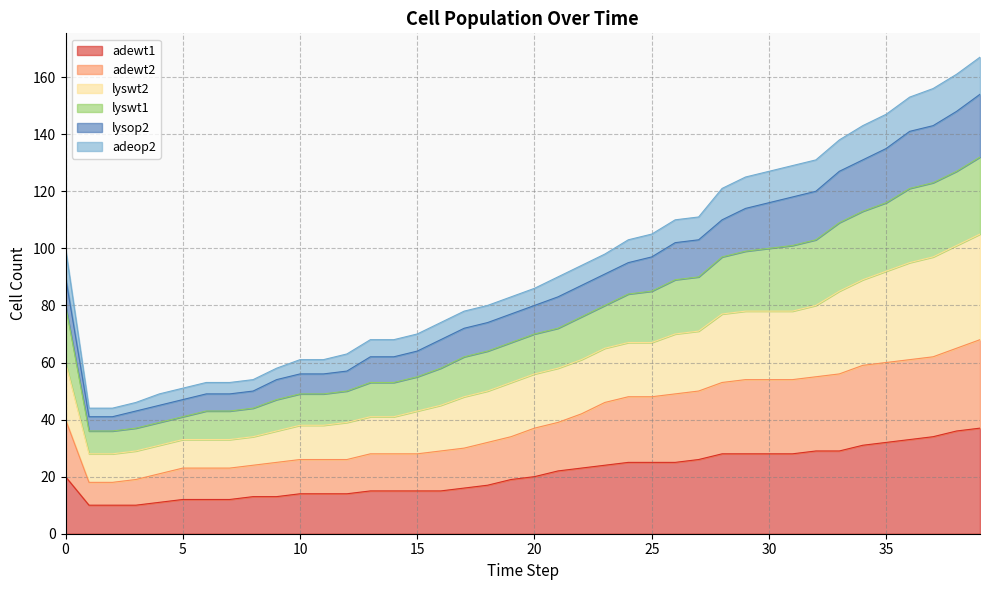

True or false: lyswt2 and lysop2 cross at least once.

False